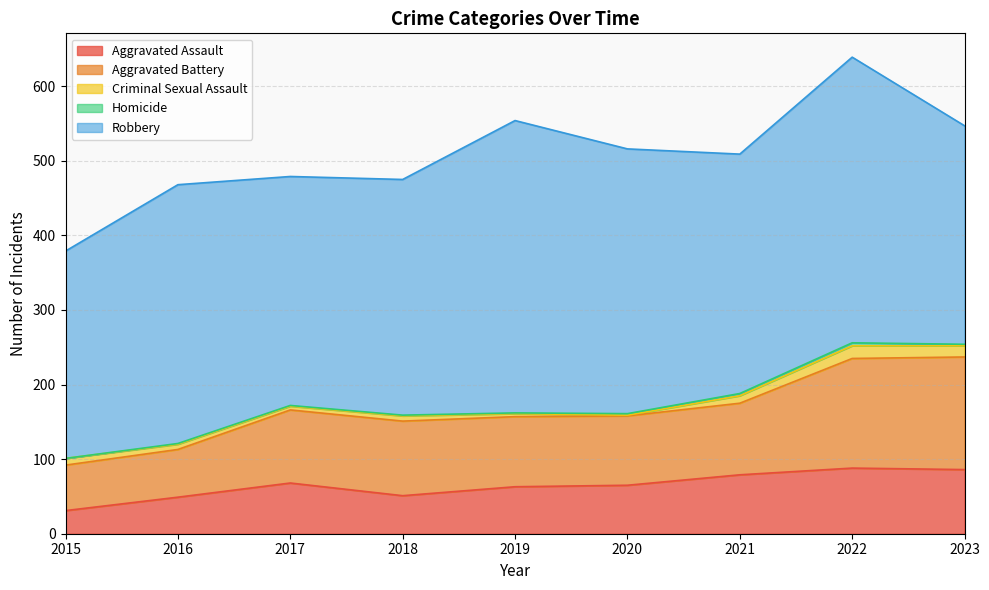

What is the maximum value for Aggravated Assault?

88